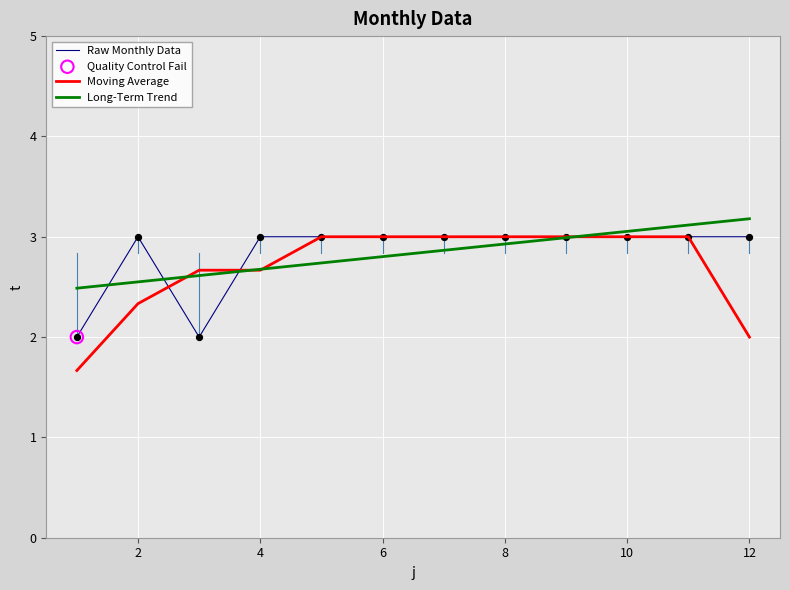

Which series has the widest spread of values?

Moving Average